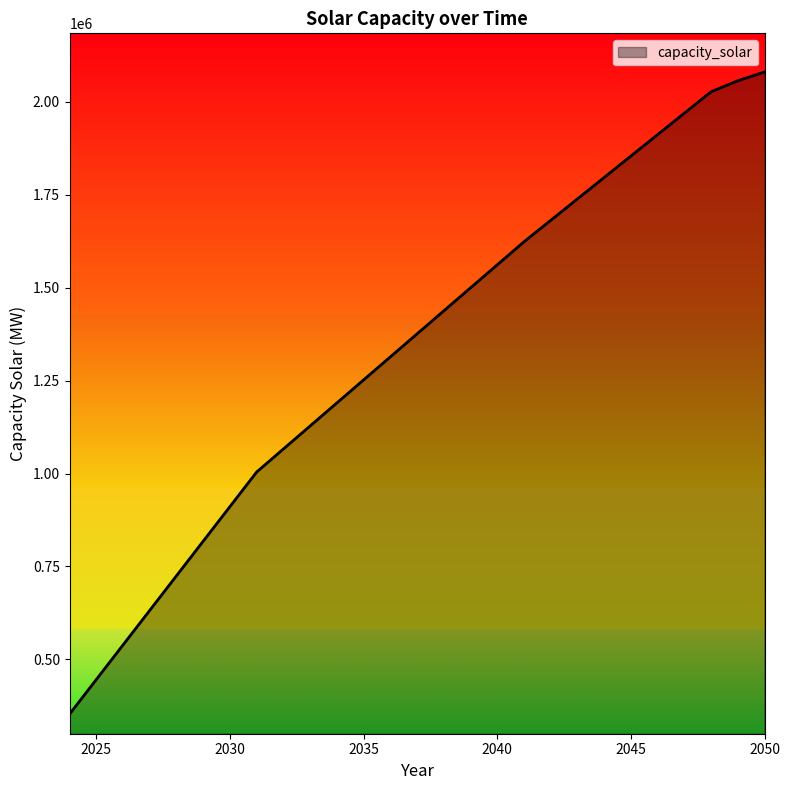

True or false: there are more than 1 points higher than both neighbors.

False